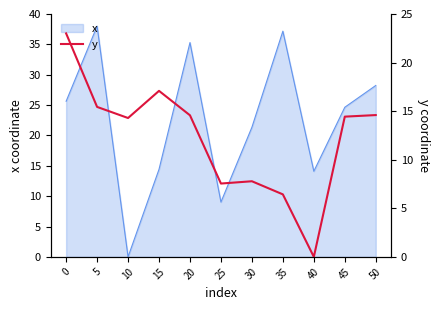

Where is x nearest to the value 19?

30